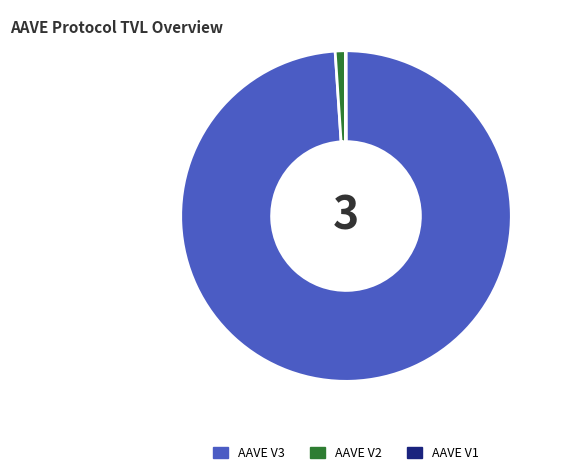

Which slice is the largest?

AAVE V3